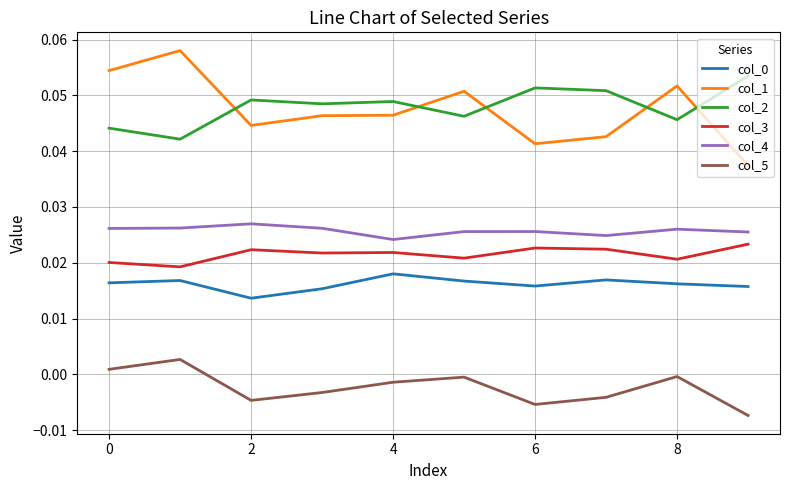

Which series has the widest spread of values?

col_1